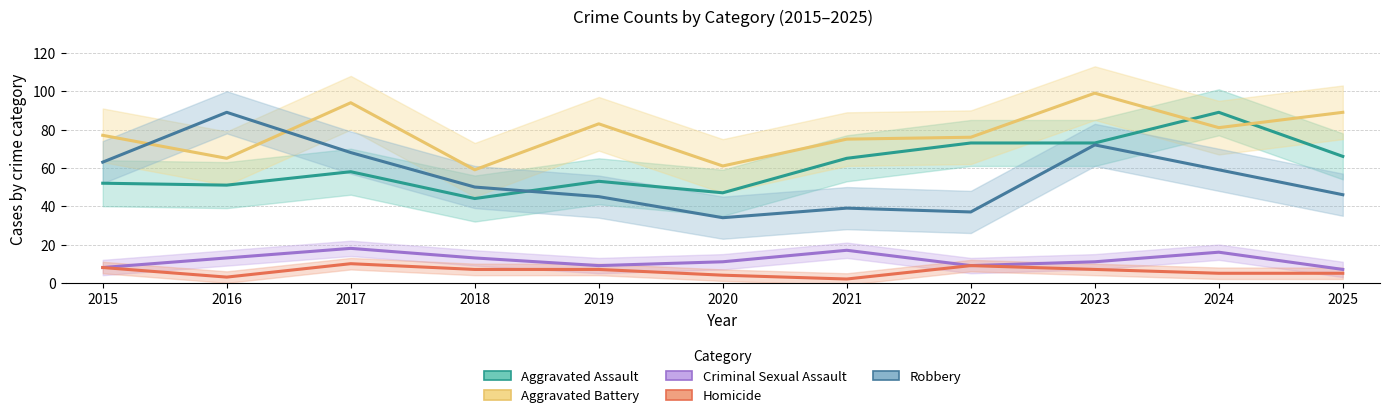

Reading right to left, transcribe all the data shown in this chart.

Aggravated Assault: 2025=66	2024=89	2023=73	2022=73	2021=65	2020=47	2019=53	2018=44	2017=58	2016=51	2015=52
Aggravated Battery: 2025=89	2024=81	2023=99	2022=76	2021=75	2020=61	2019=83	2018=59	2017=94	2016=65	2015=77
Criminal Sexual Assault: 2025=7	2024=16	2023=11	2022=9	2021=17	2020=11	2019=9	2018=13	2017=18	2016=13	2015=8
Homicide: 2025=5	2024=5	2023=7	2022=9	2021=2	2020=4	2019=7	2018=7	2017=10	2016=3	2015=8
Robbery: 2025=46	2024=59	2023=72	2022=37	2021=39	2020=34	2019=45	2018=50	2017=68	2016=89	2015=63